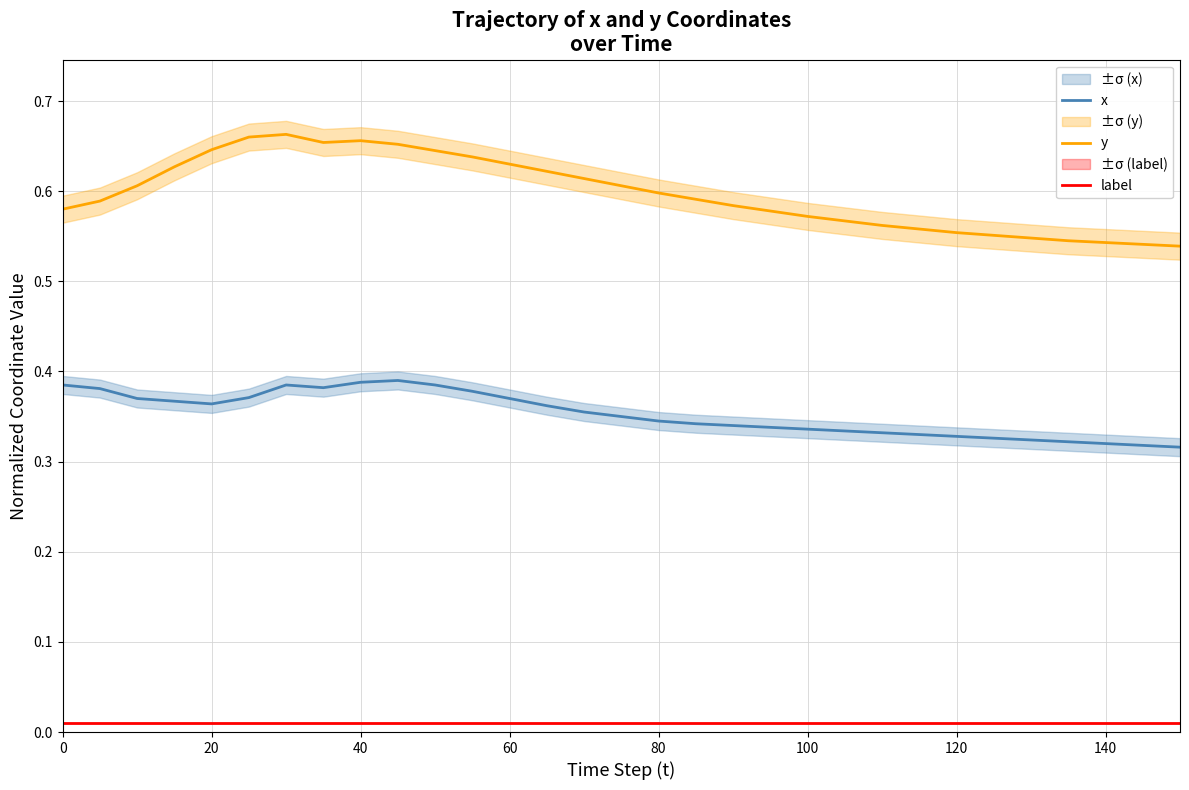

What is the lowest value of the y series?

0.5